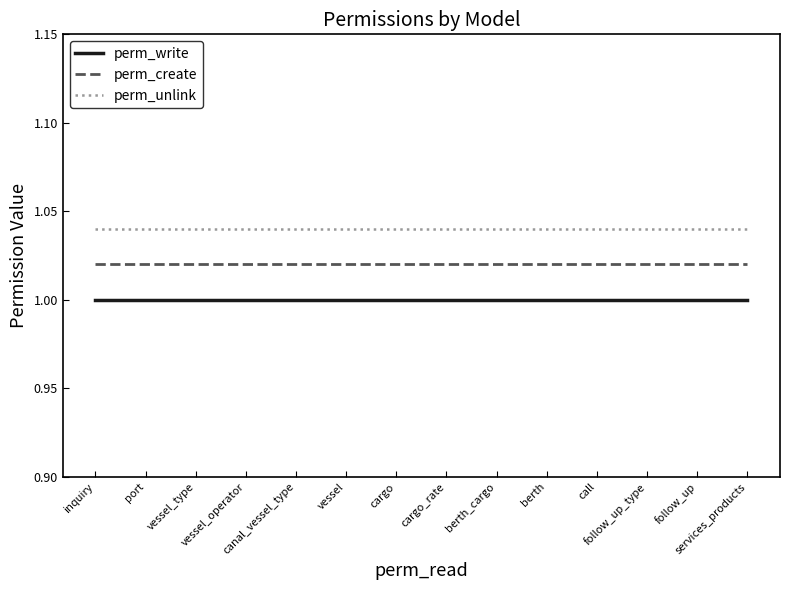

Which series has the largest total across all categories?

perm_unlink